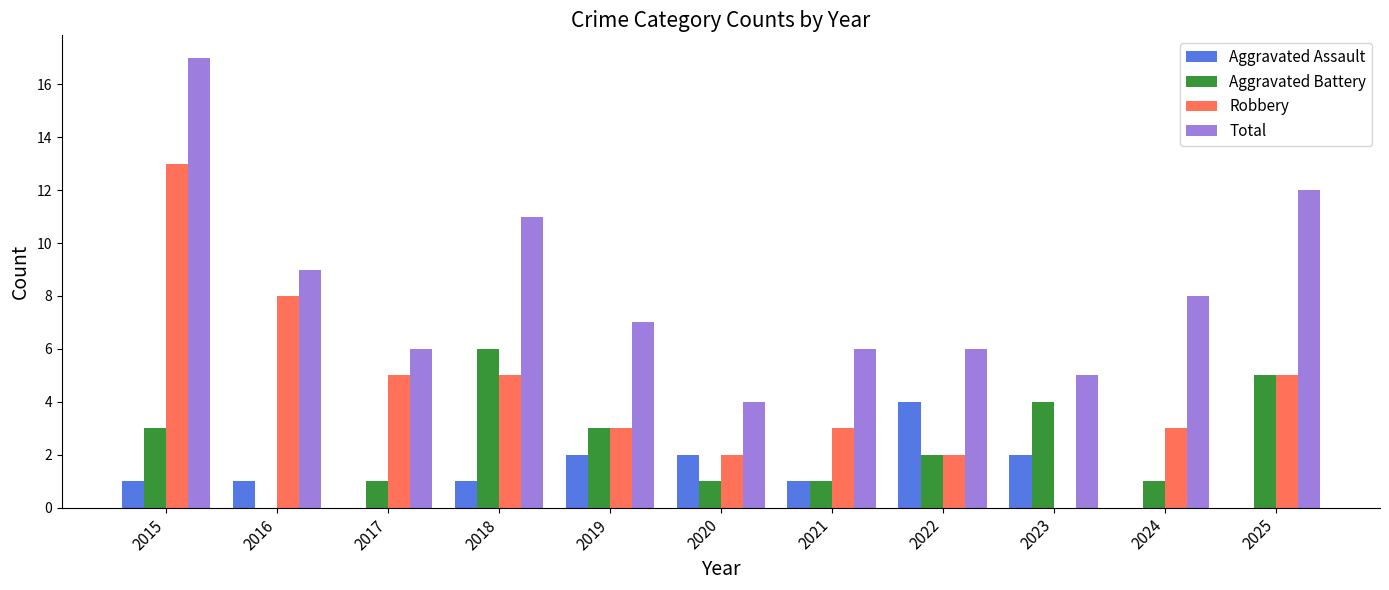

What is the total value across all series at 2016?

18